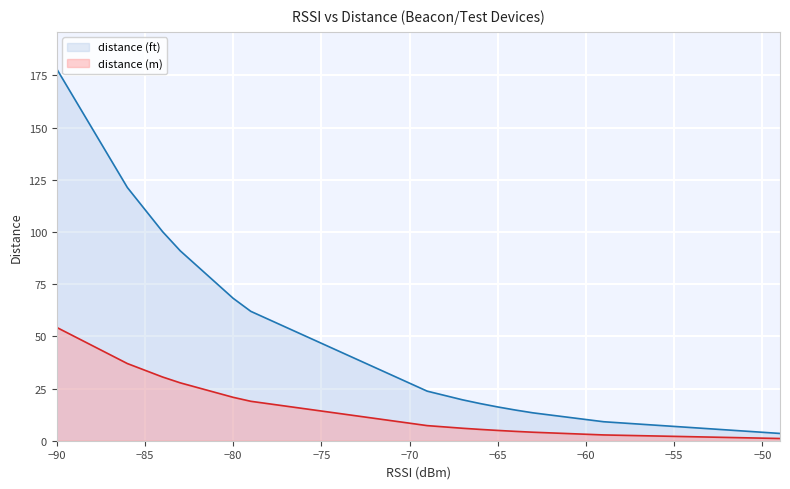

The value of distance (m) at Test1 is 0.5. True or false?

False